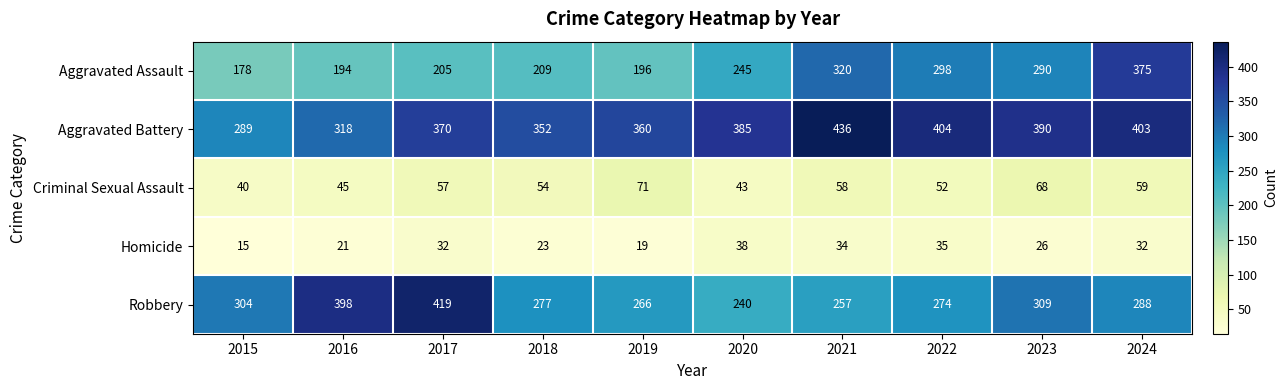

At which category is the sum across all series the highest?

2024